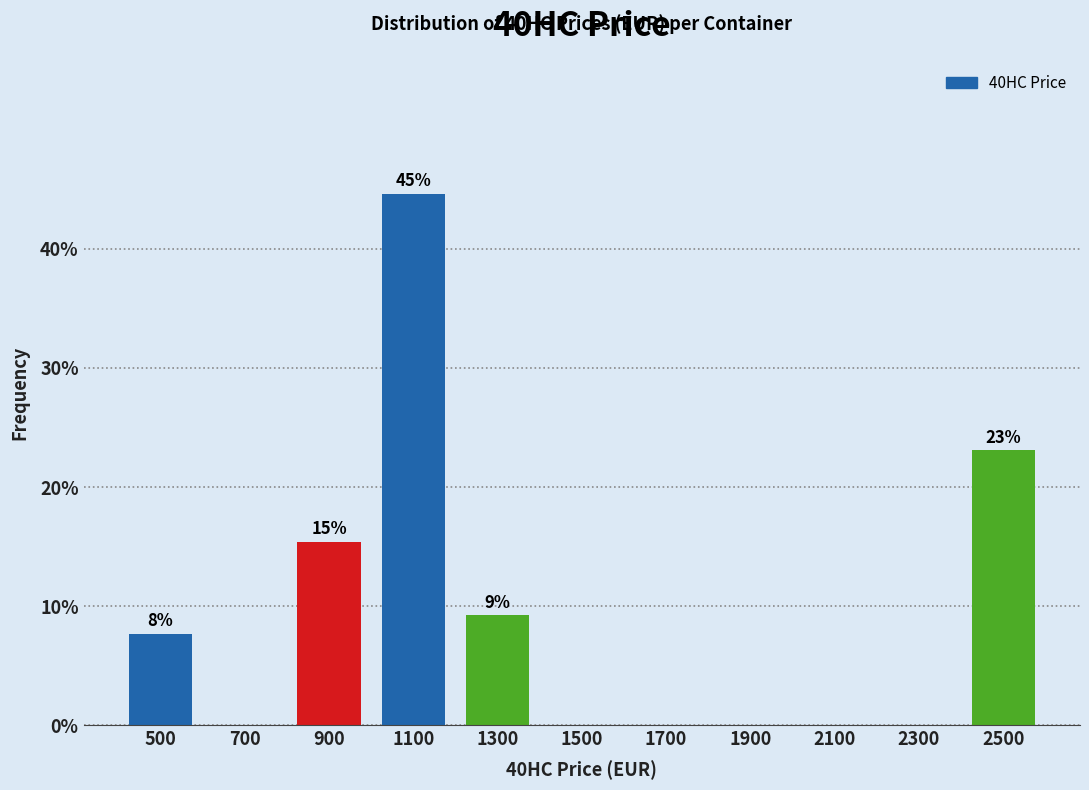

Reading left to right, transcribe all the data shown in this chart.

500=7.7	700=0.0	900=15.4	1100=44.6	1300=9.2	1500=0.0	1700=0.0	1900=0.0	2100=0.0	2300=0.0	2500=23.1